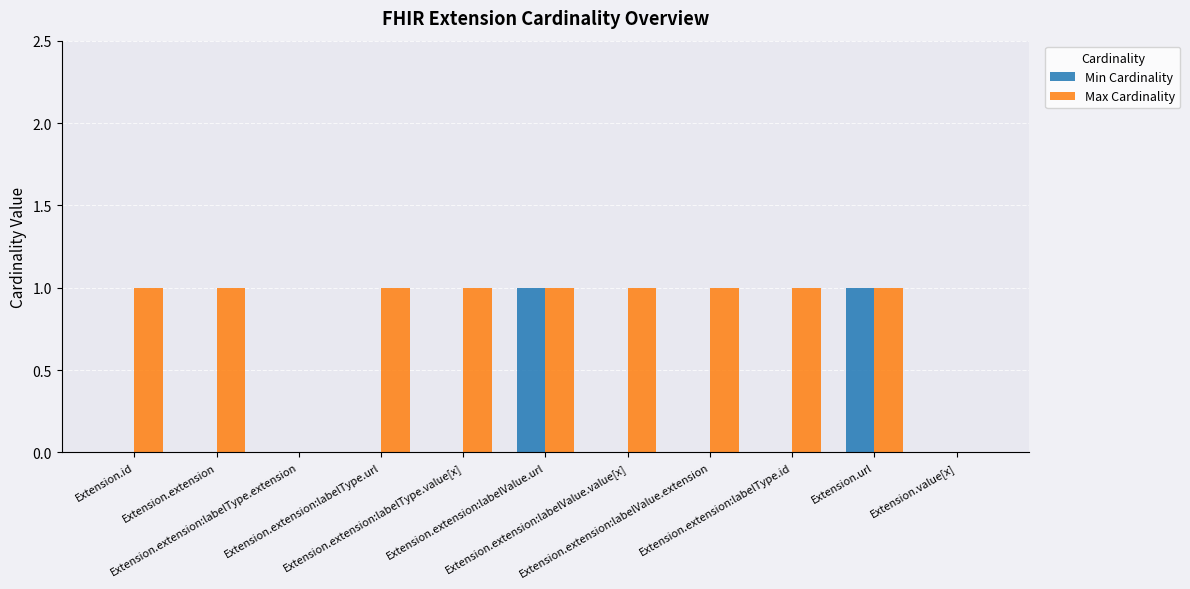

Which series has the largest total across all categories?

Max Cardinality